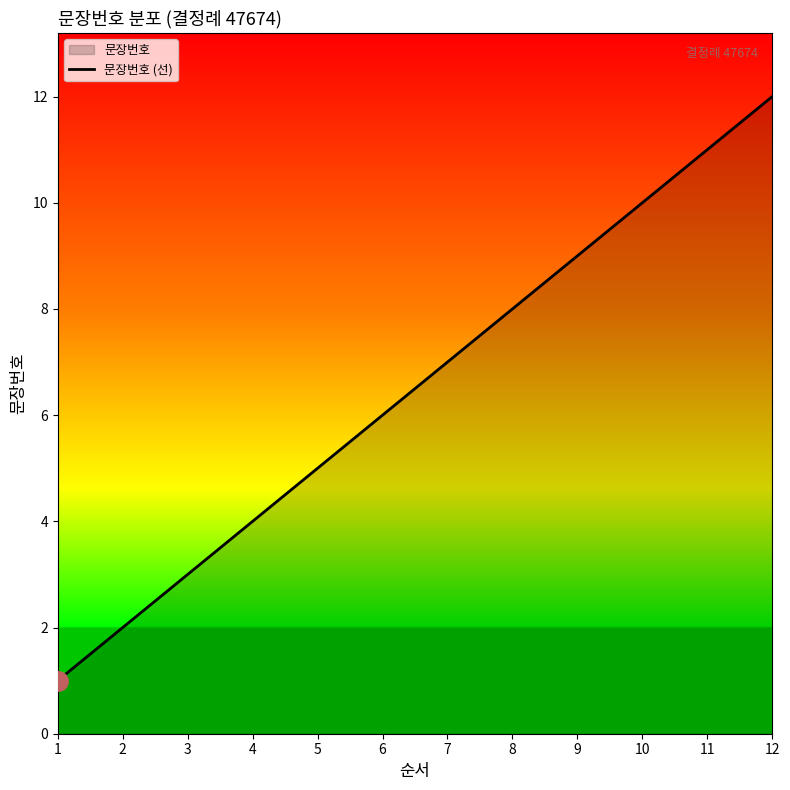

Reading left to right, what are all the values shown in this chart?

1=1	2=2	3=3	4=4	5=5	6=6	7=7	8=8	9=9	10=10	11=11	12=12